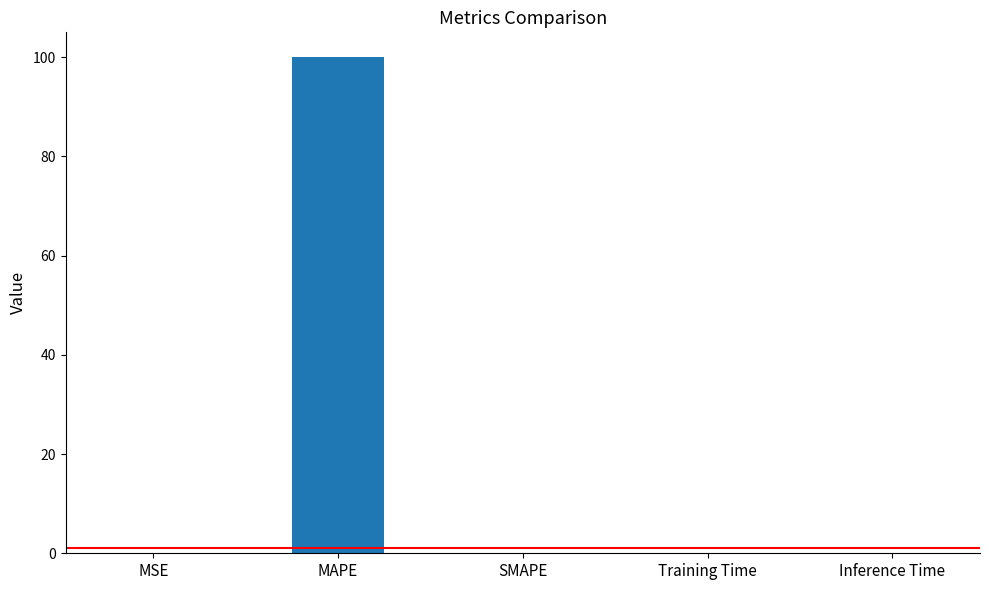

What is the maximum value shown in the chart?

100.0